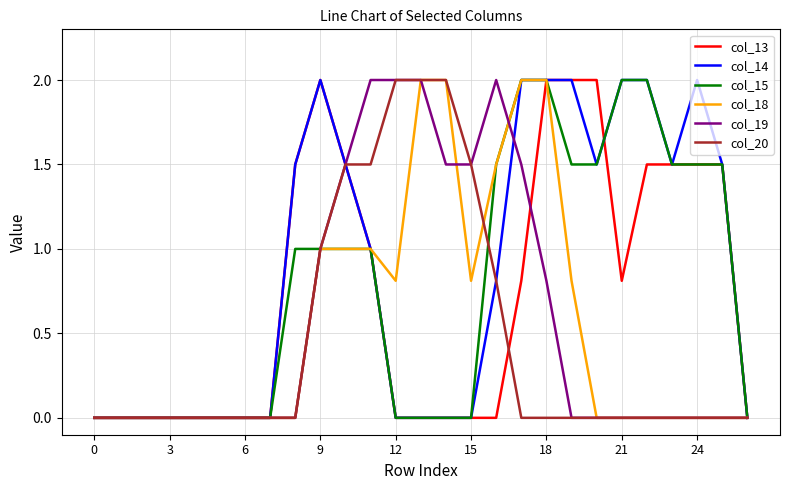

At which category does col_14 reach its first local valley?

20